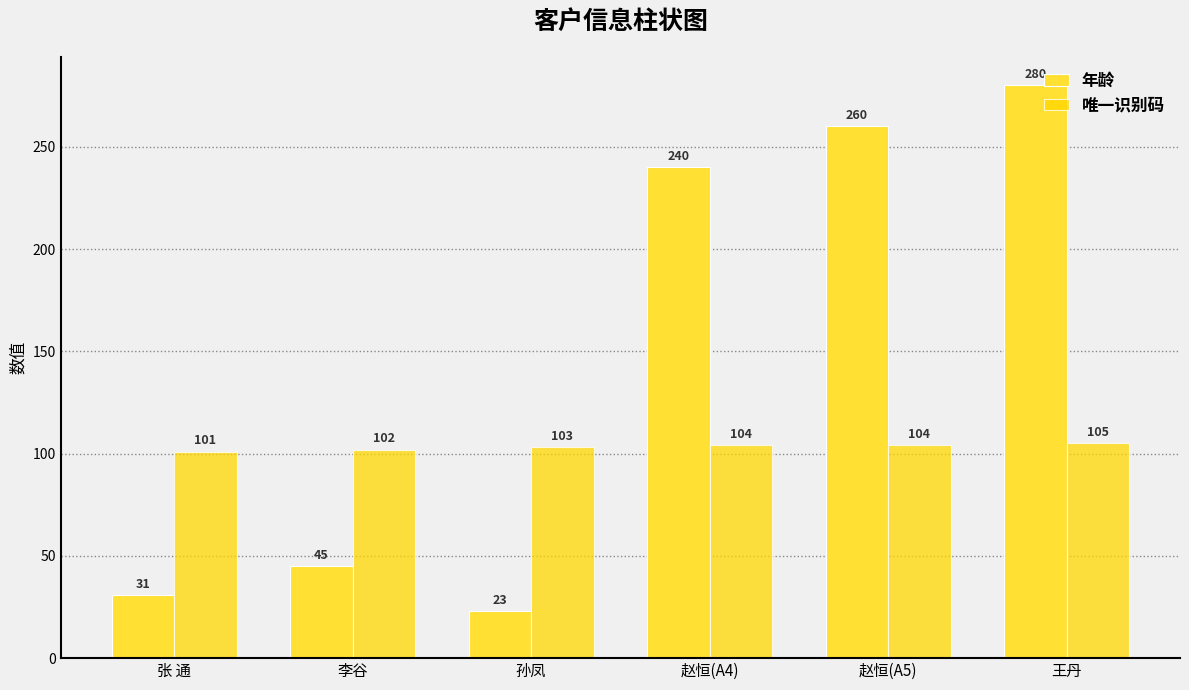

Is it true that 年龄 equals 45 at 李谷?

True